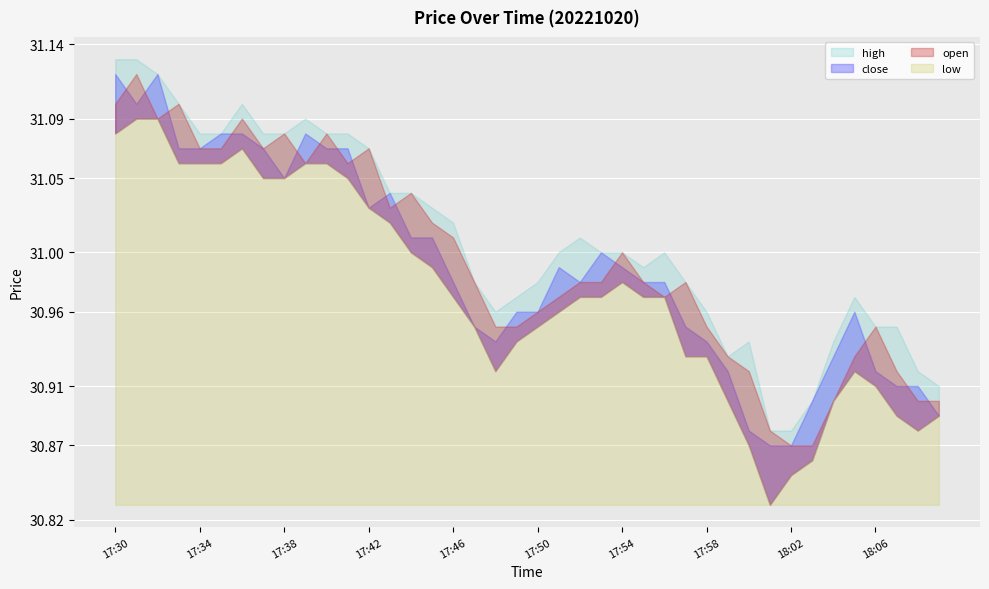

What is the total value across all series at 18:09?

123.6